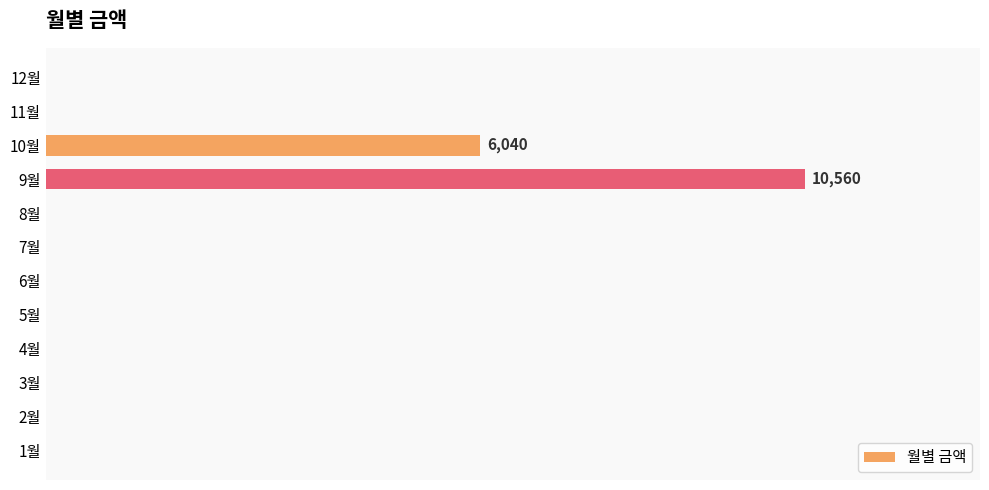

What is the average value?

1383